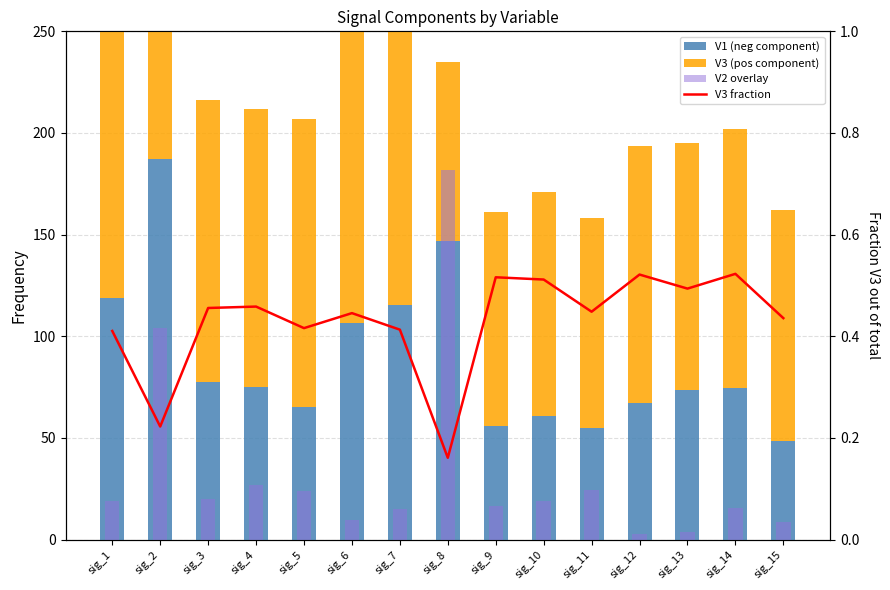

At how many categories does at least one series exceed 137?

7